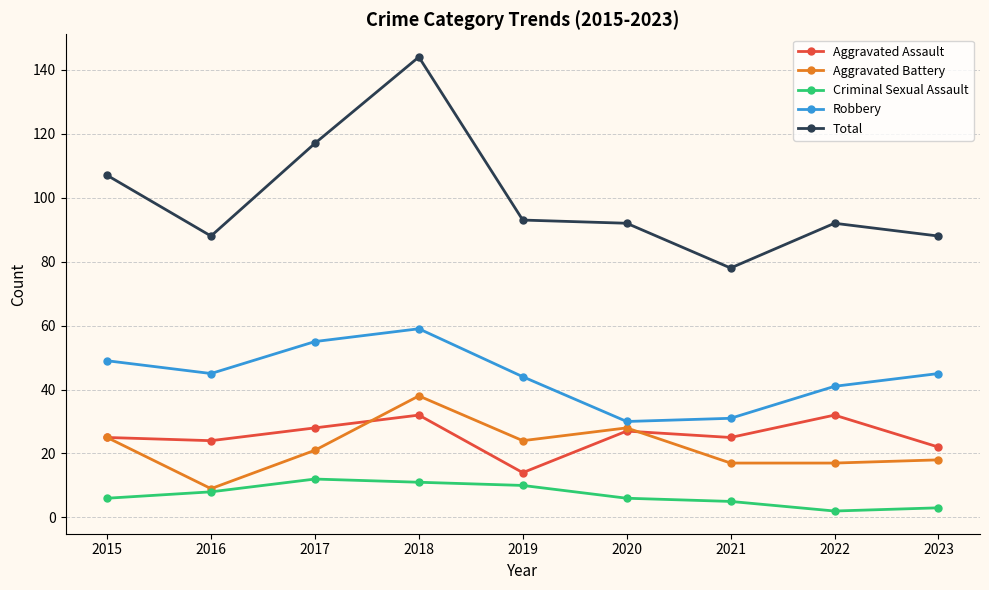

Where does the Total series first go above 92?

2015